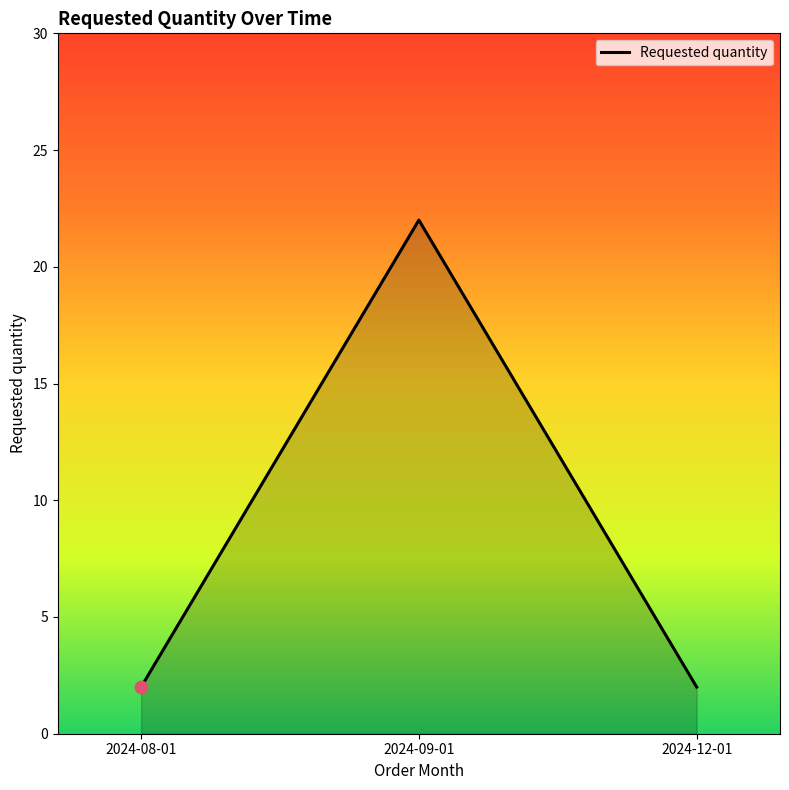

What is the change in value from 2024-08-01 to 2024-09-01?

+20